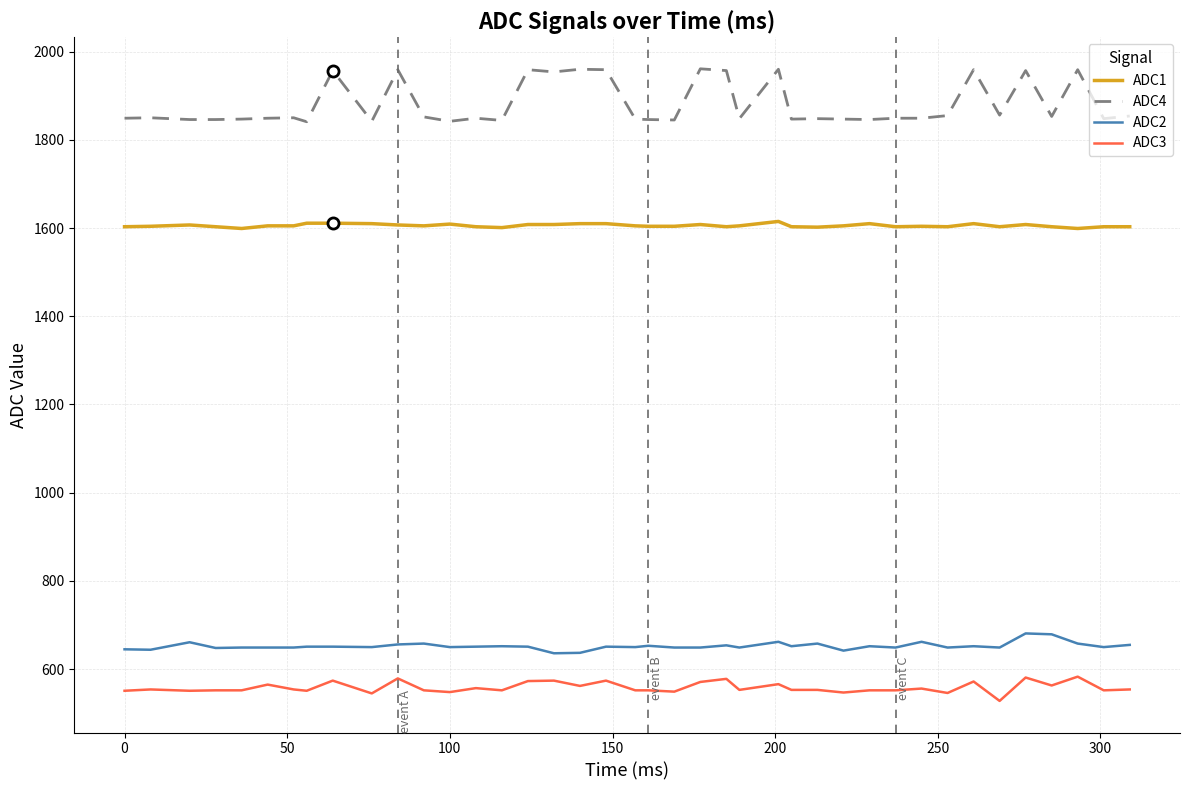

True or false: ADC1 and ADC3 cross at least once.

False